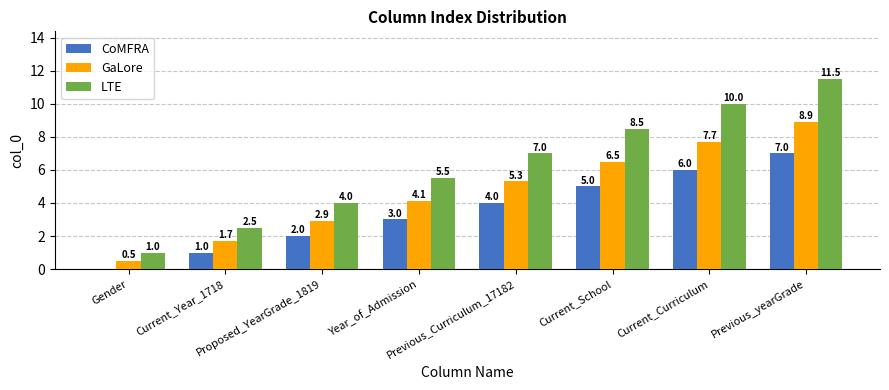

What is the sum of all GaLore values?

37.6